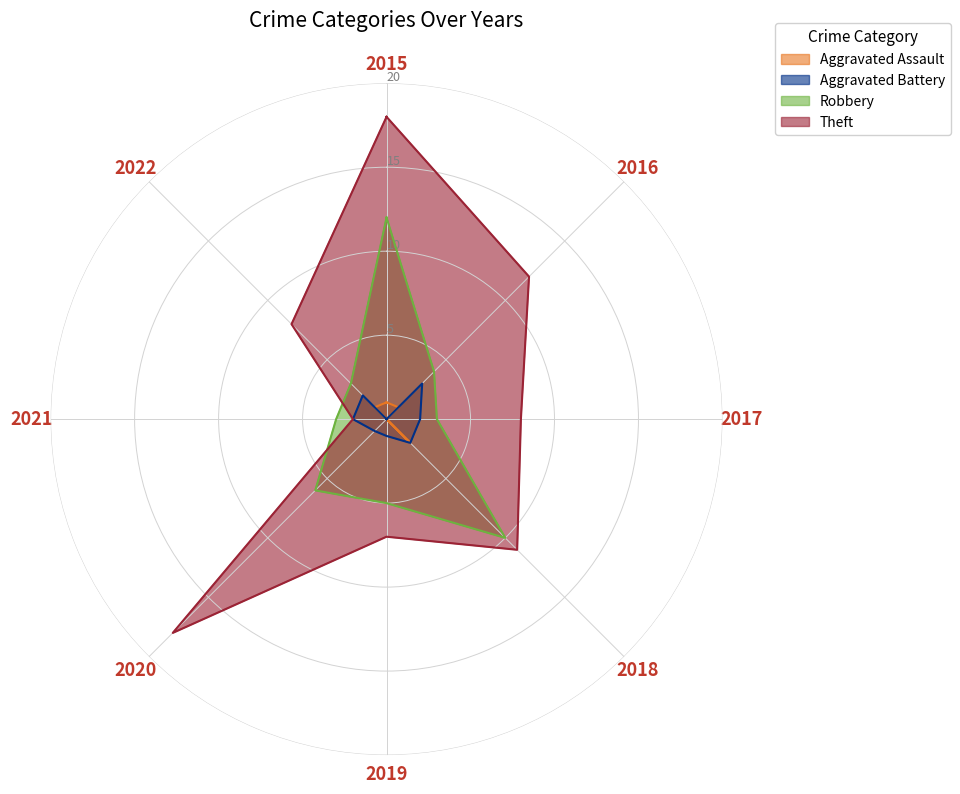

How many interior local valleys does the Aggravated Assault series have?

1